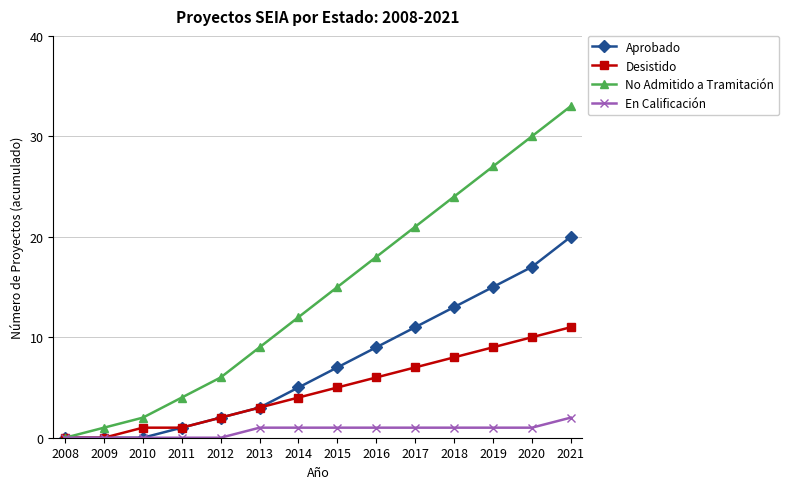

Reading left to right, extract all data points from this chart.

Aprobado: 2008=0	2009=0	2010=0	2011=1	2012=2	2013=3	2014=5	2015=7	2016=9	2017=11	2018=13	2019=15	2020=17	2021=20
Desistido: 2008=0	2009=0	2010=1	2011=1	2012=2	2013=3	2014=4	2015=5	2016=6	2017=7	2018=8	2019=9	2020=10	2021=11
No Admitido a Tramitación: 2008=0	2009=1	2010=2	2011=4	2012=6	2013=9	2014=12	2015=15	2016=18	2017=21	2018=24	2019=27	2020=30	2021=33
En Calificación: 2008=0	2009=0	2010=0	2011=0	2012=0	2013=1	2014=1	2015=1	2016=1	2017=1	2018=1	2019=1	2020=1	2021=2